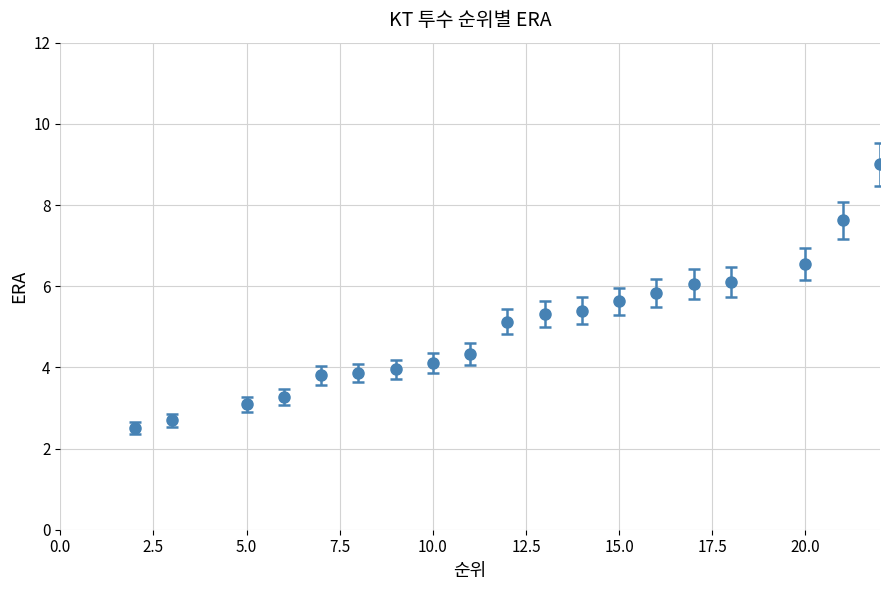

What is the maximum value shown in the chart?

10.8